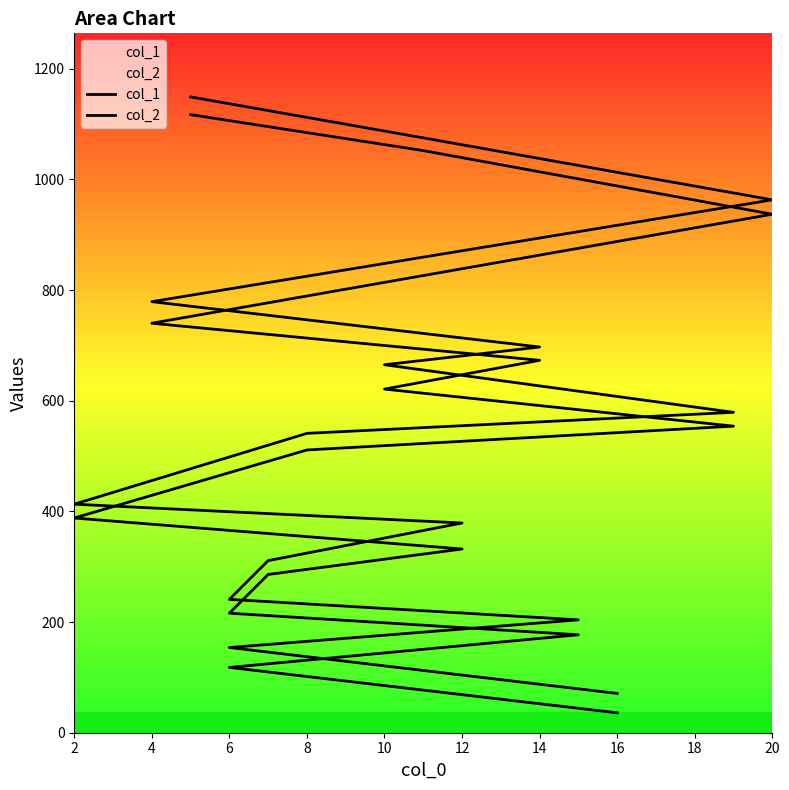

Is the value of col_1 at 18 greater than the value of col_2 at 18?

No